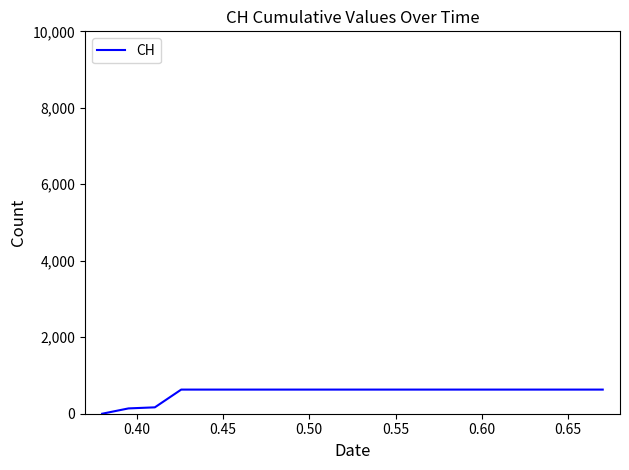

How many categories are shown in the chart?

20